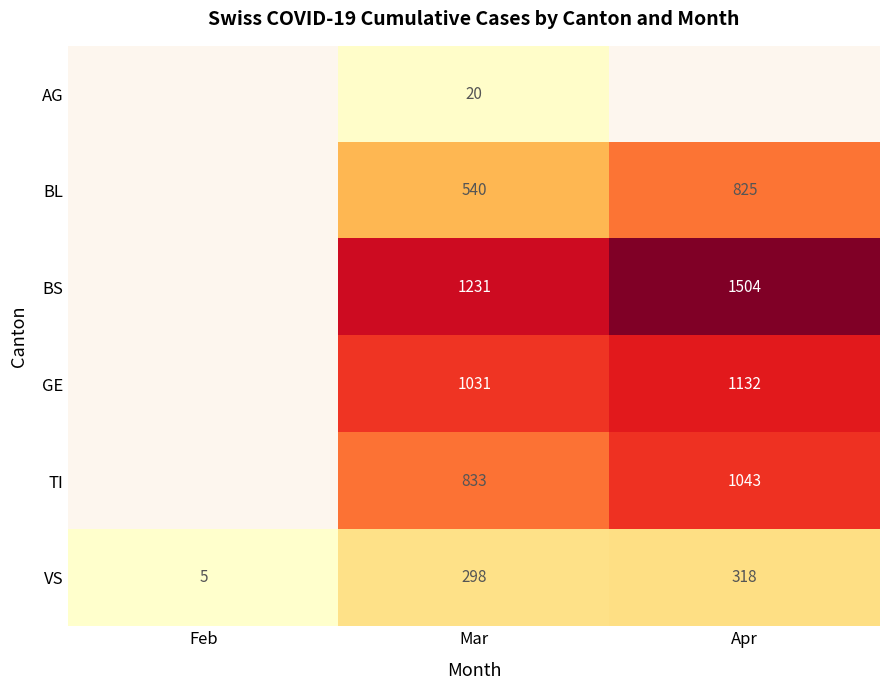

What is the total value across all series at Mar?

3953